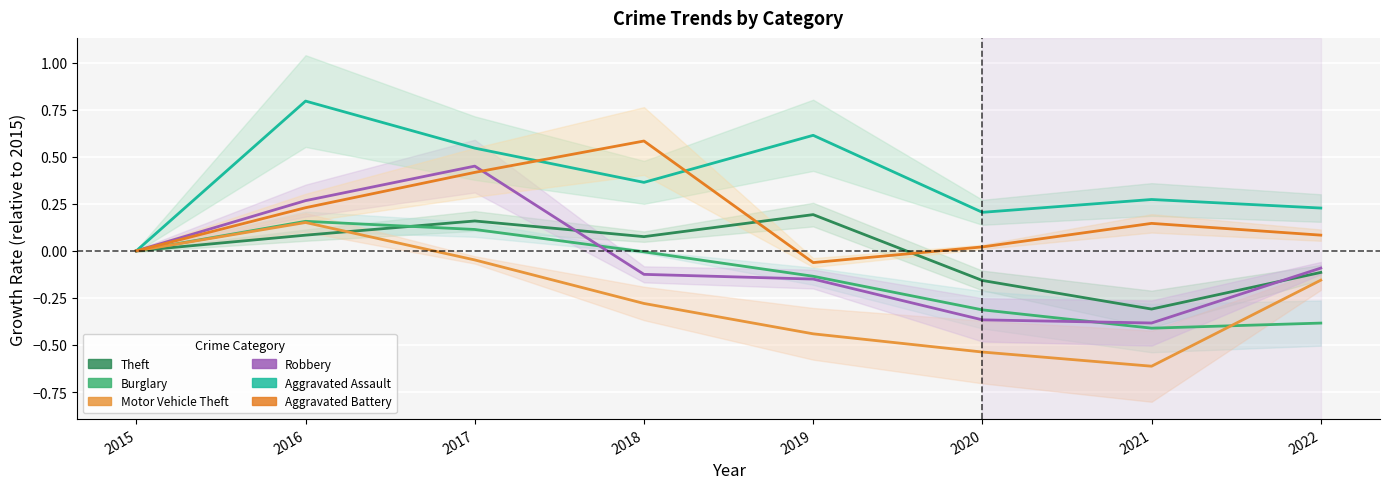

At which category does the chart reach its minimum across all series?

2021